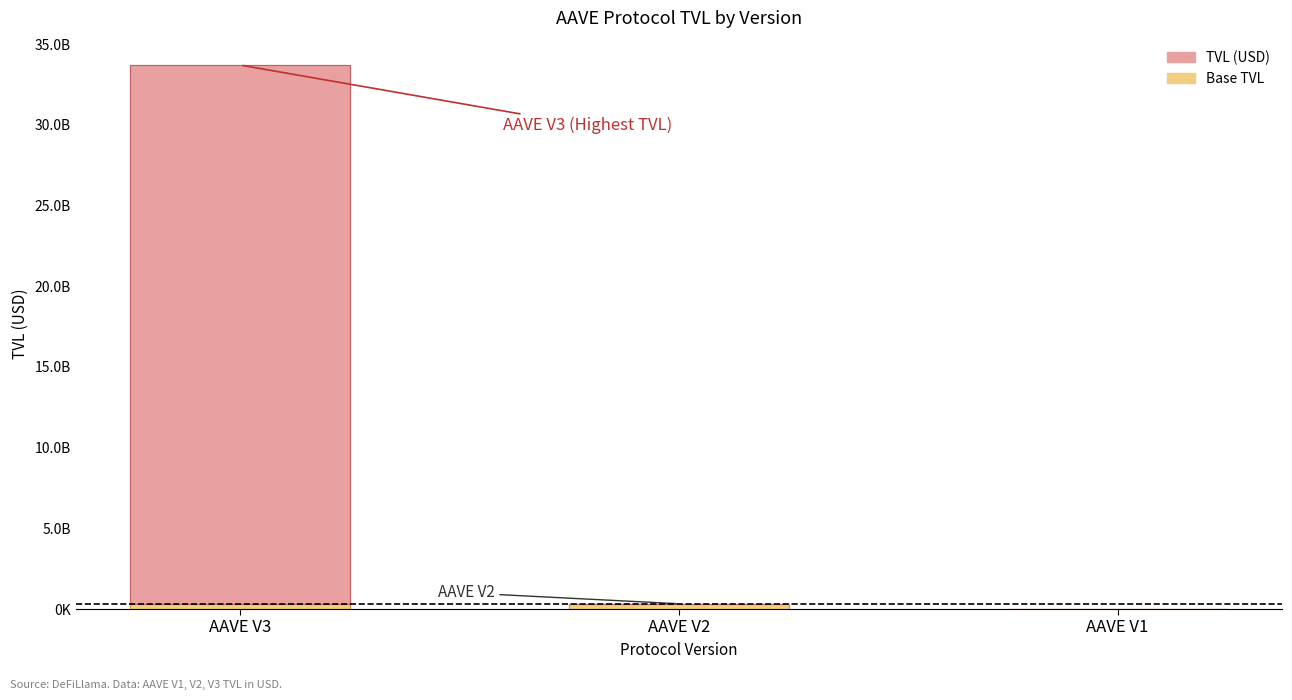

Reading left to right, transcribe all the data shown in this chart.

TVL (USD): 33700486660.1	325612270.3	13909337.4
Base TVL: 325612270.3	325612270.3	13909337.4